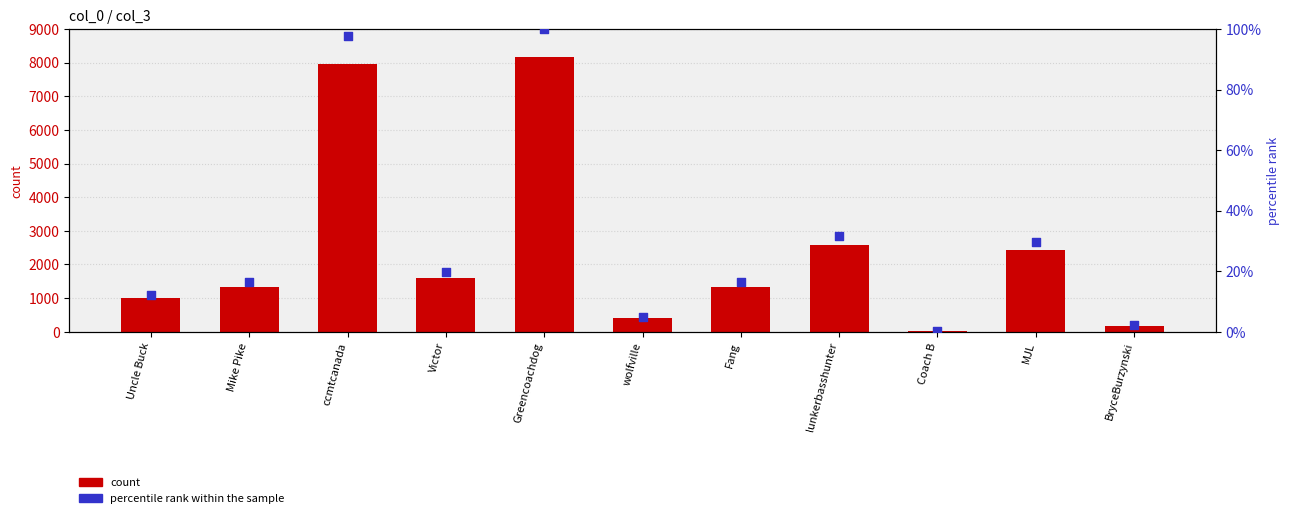

Which series has the largest Y range (max minus min)?

col_3